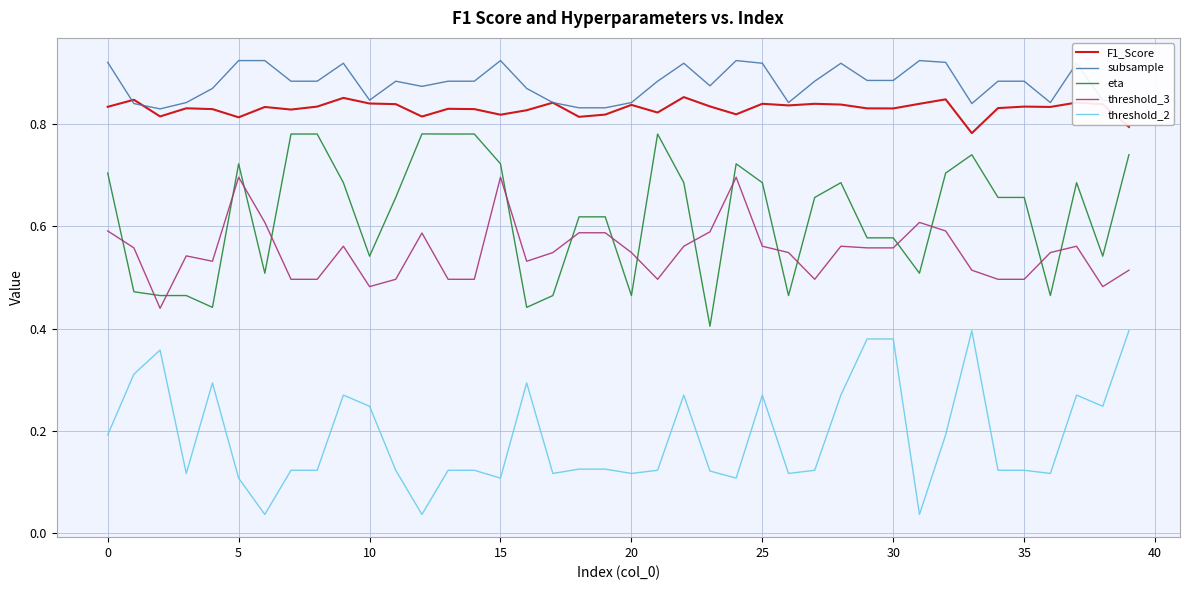

Which series has the largest total across all categories?

subsample